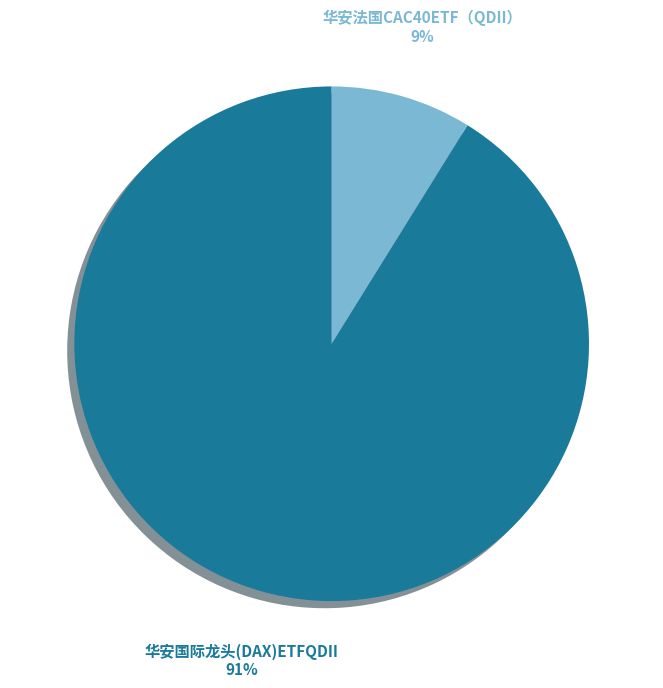

Is the sum of 华安国际龙头(DAX)ETFQDII and 华安法国CAC40ETF（QDII） greater than half?

Yes